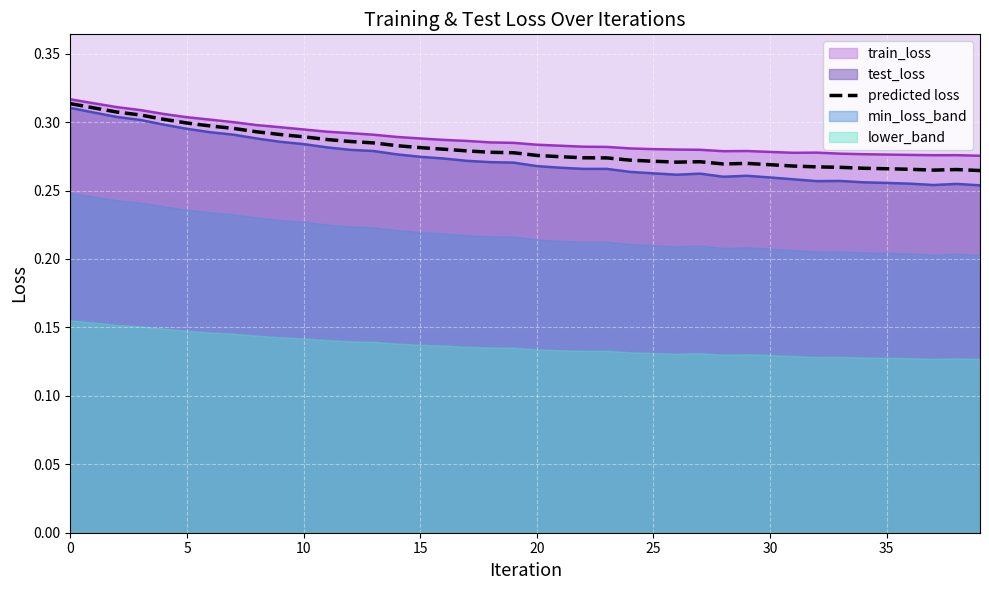

What is the smallest value displayed?

0.3